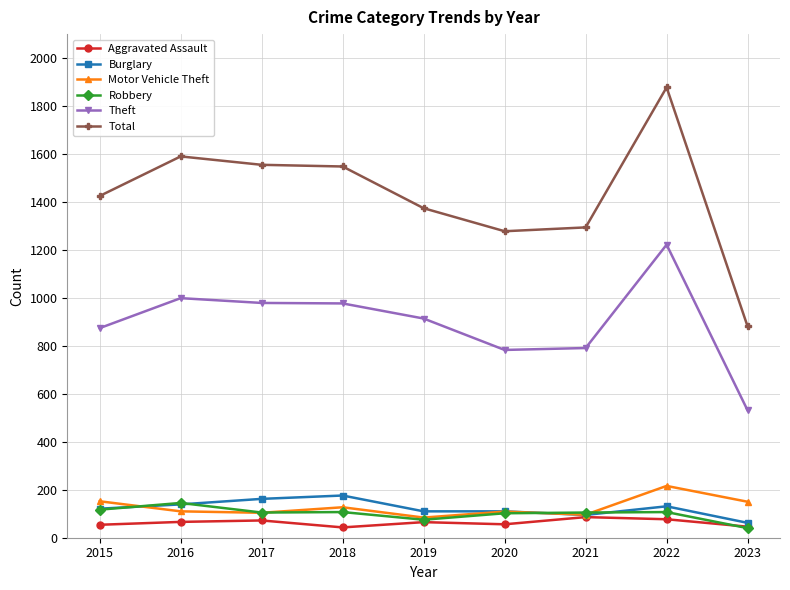

Which series has the largest range (max minus min)?

Total